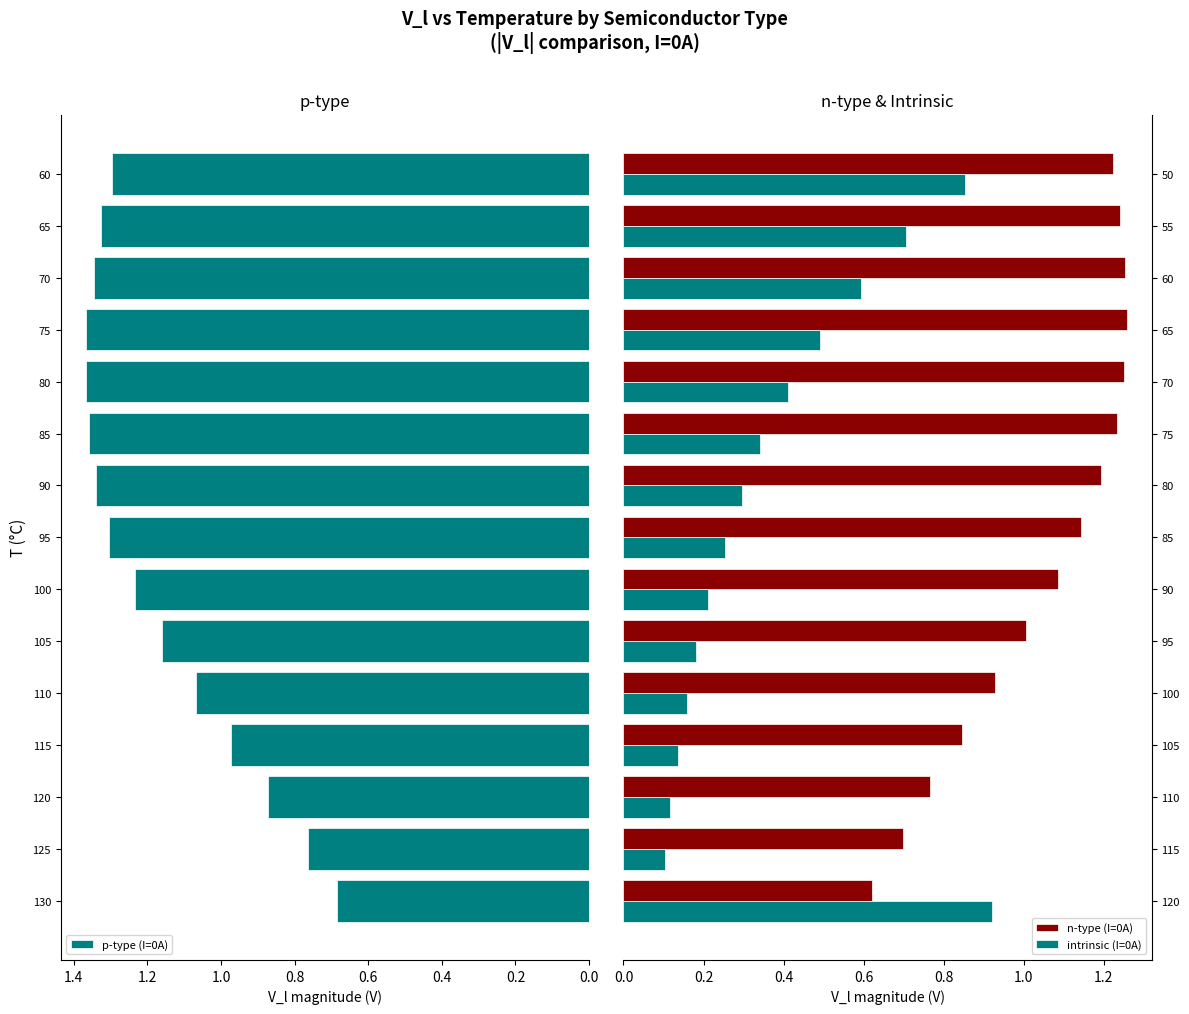

True or false: n-type (I=0A) has a value of 0.6 at 95.

False